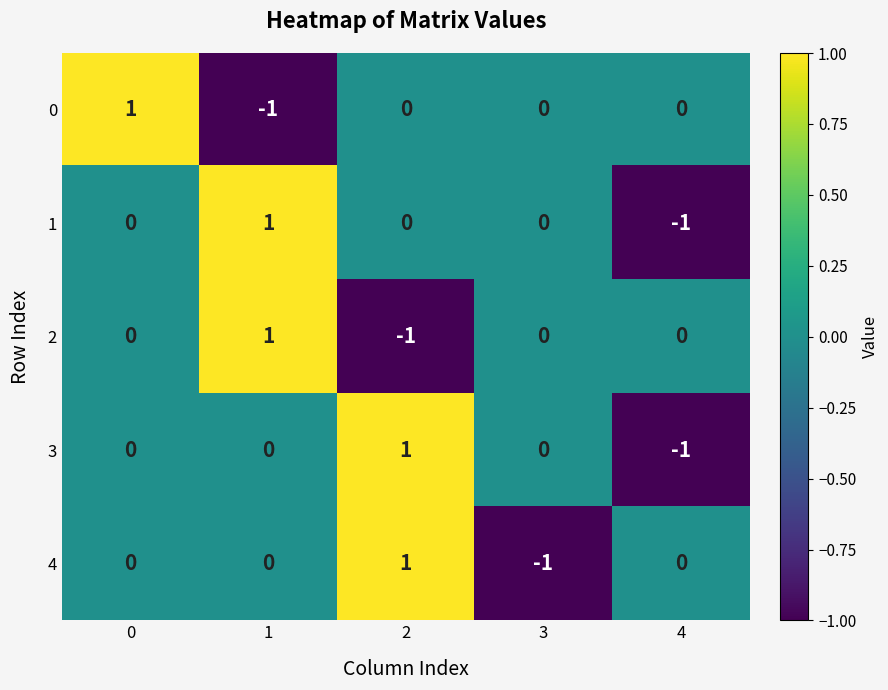

Reading left to right, extract all data points from this chart.

0: 1	-1	0	0	0
1: 0	1	0	0	-1
2: 0	1	-1	0	0
3: 0	0	1	0	-1
4: 0	0	1	-1	0